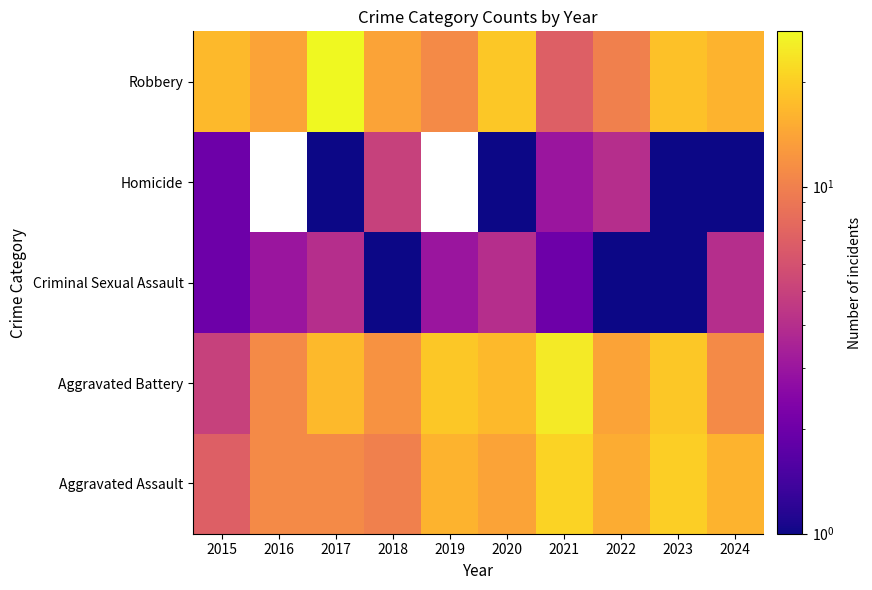

What is the difference between the second highest and second lowest values in the Aggravated Battery series?

8.0